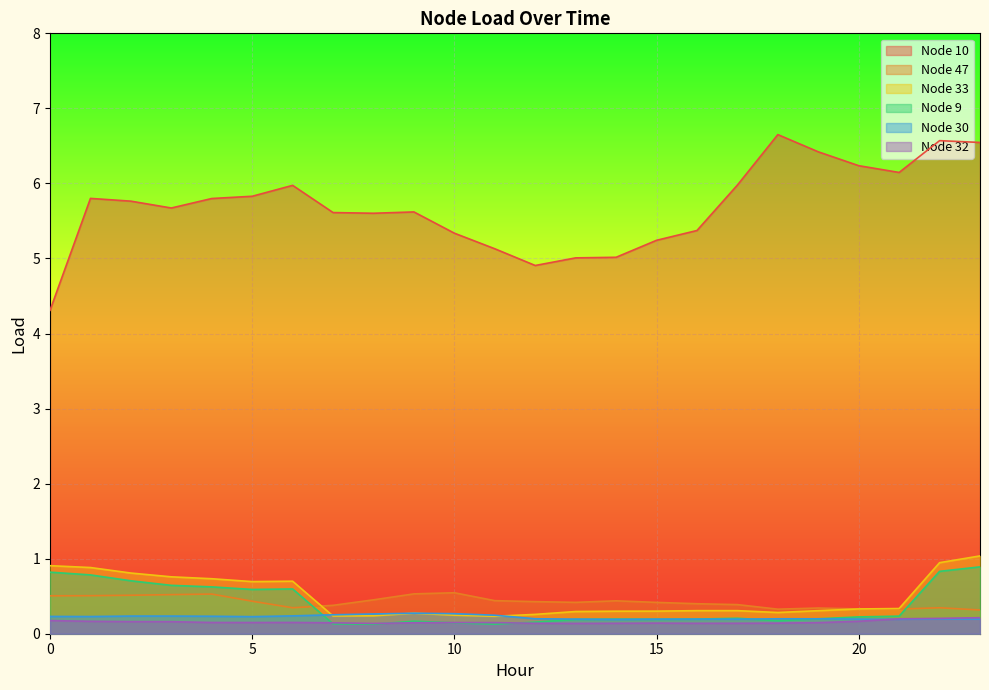

Which series has the largest range (max minus min)?

Node 10